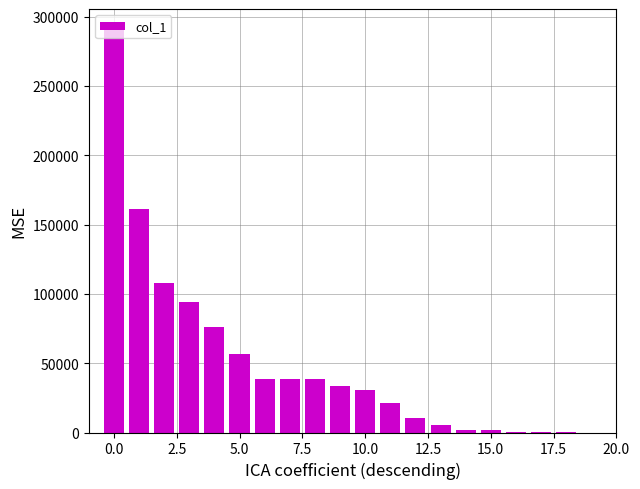

Are the bars horizontal?

No